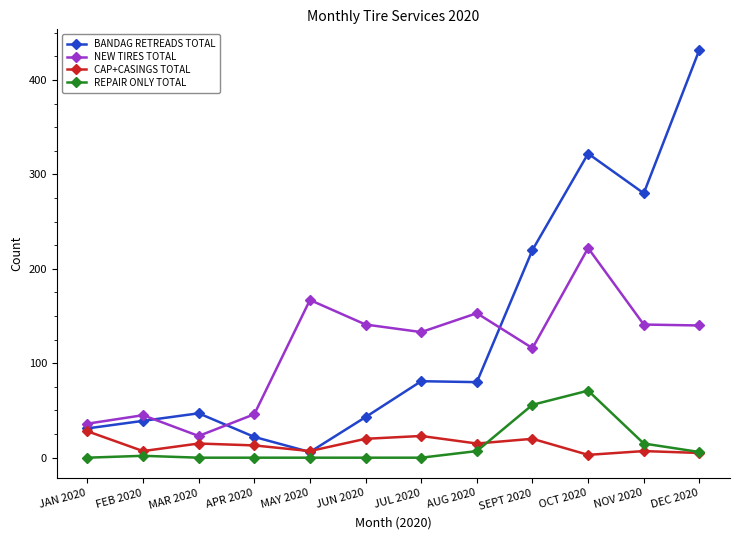

What are all the series names shown in the legend?

BANDAG RETREADS TOTAL, NEW TIRES TOTAL, CAP+CASINGS TOTAL, REPAIR ONLY TOTAL